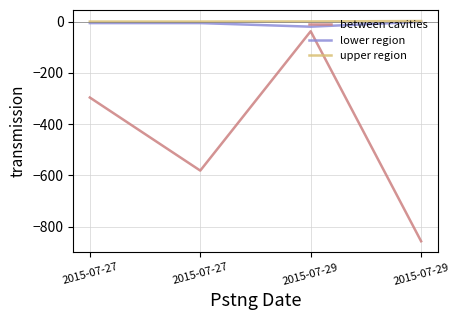

What is the smallest value displayed?

-856.4